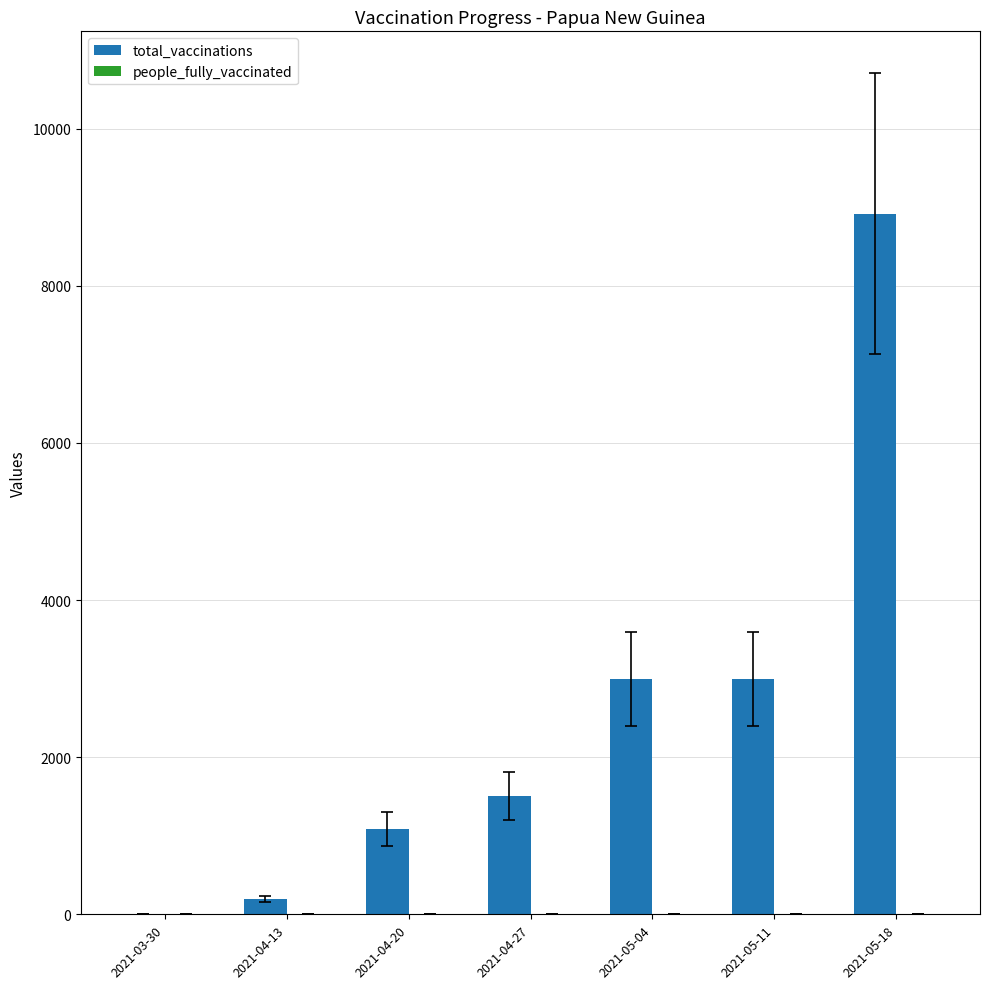

What is the maximum value shown in the chart?

8921